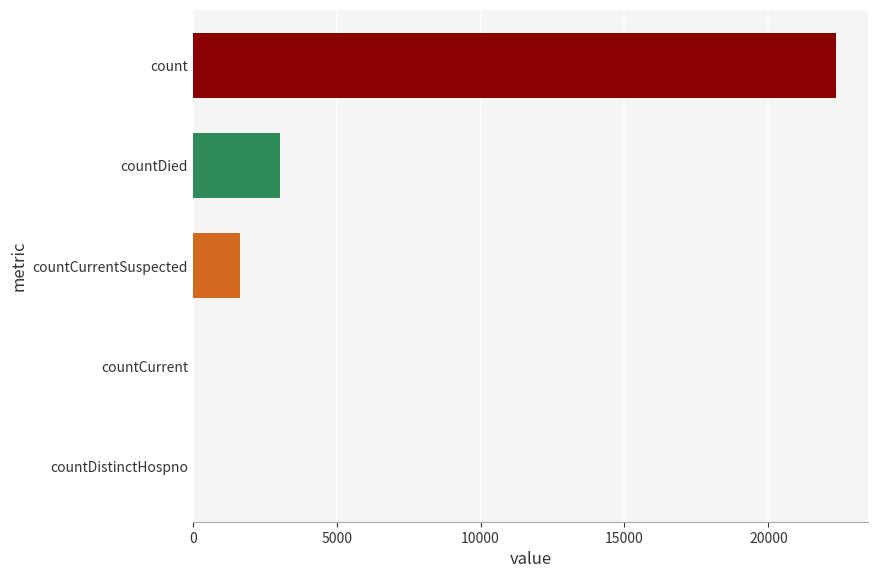

True or false: the data shows 1593 at countDied.

False